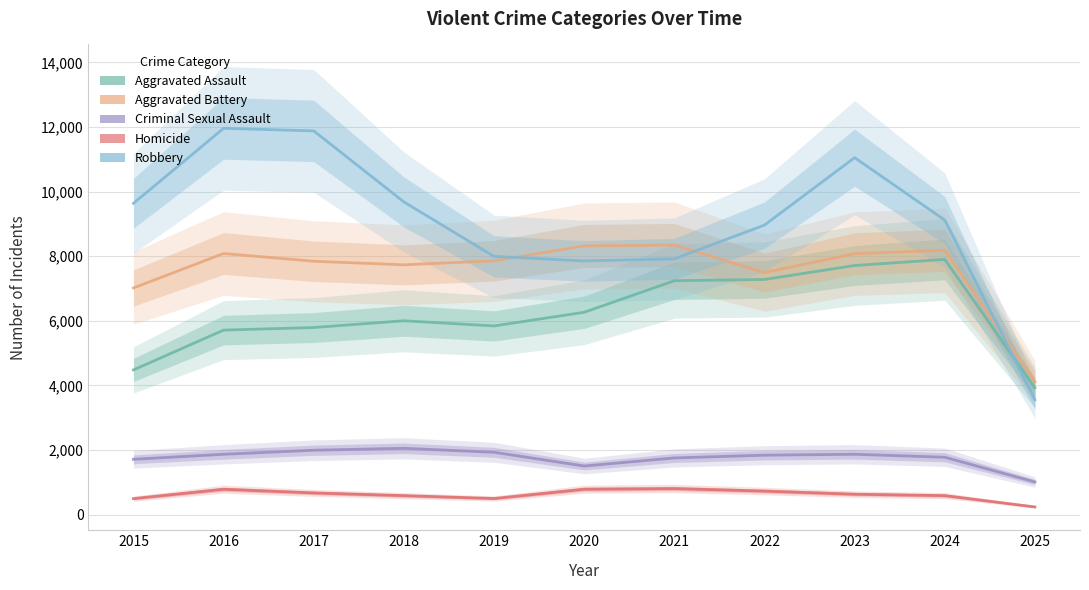

How many data points does each series have?

11